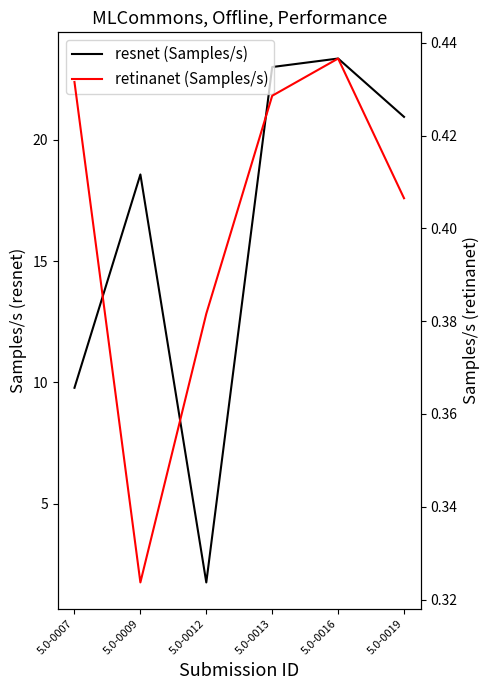

Reading left to right, list all the values displayed in this chart.

resnet (Samples/s): 9.8	18.6	1.8	23.0	23.4	20.9
retinanet (Samples/s): 0.4	0.3	0.4	0.4	0.4	0.4